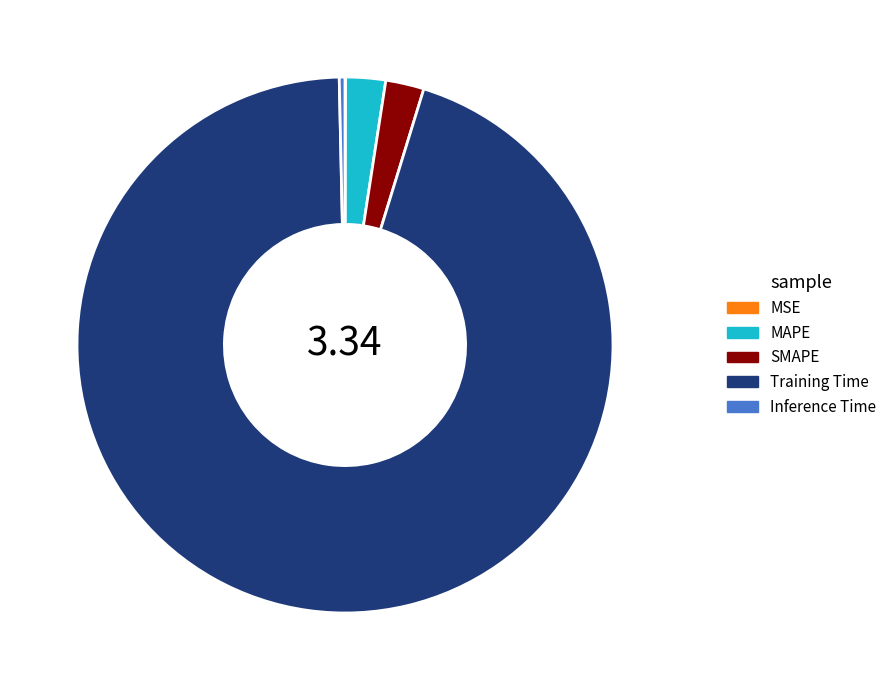

What is the largest slice in the pie chart?

Training Time